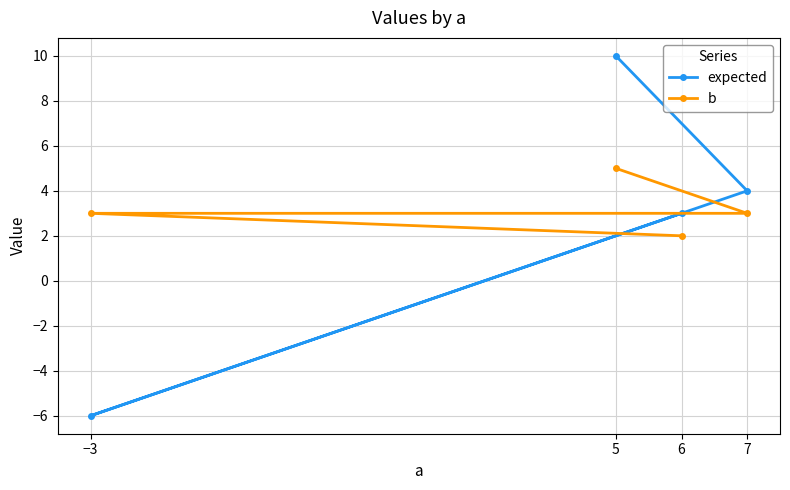

Reading left to right, what are all the values shown in this chart?

expected: −3=-6	5=10	6=3	7=4
b: −3=3	5=5	6=2	7=3